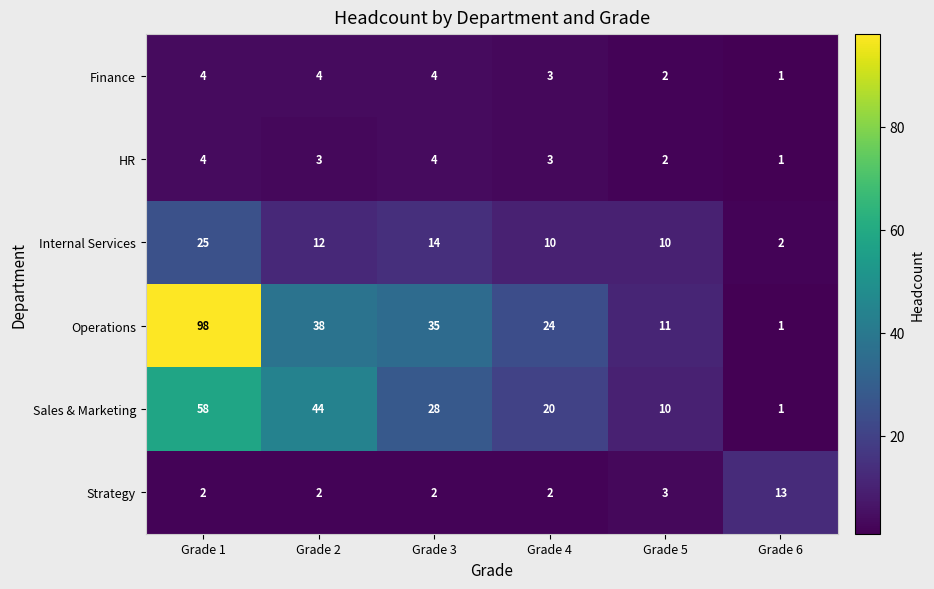

At which category does the chart reach its minimum across all series?

Grade 6